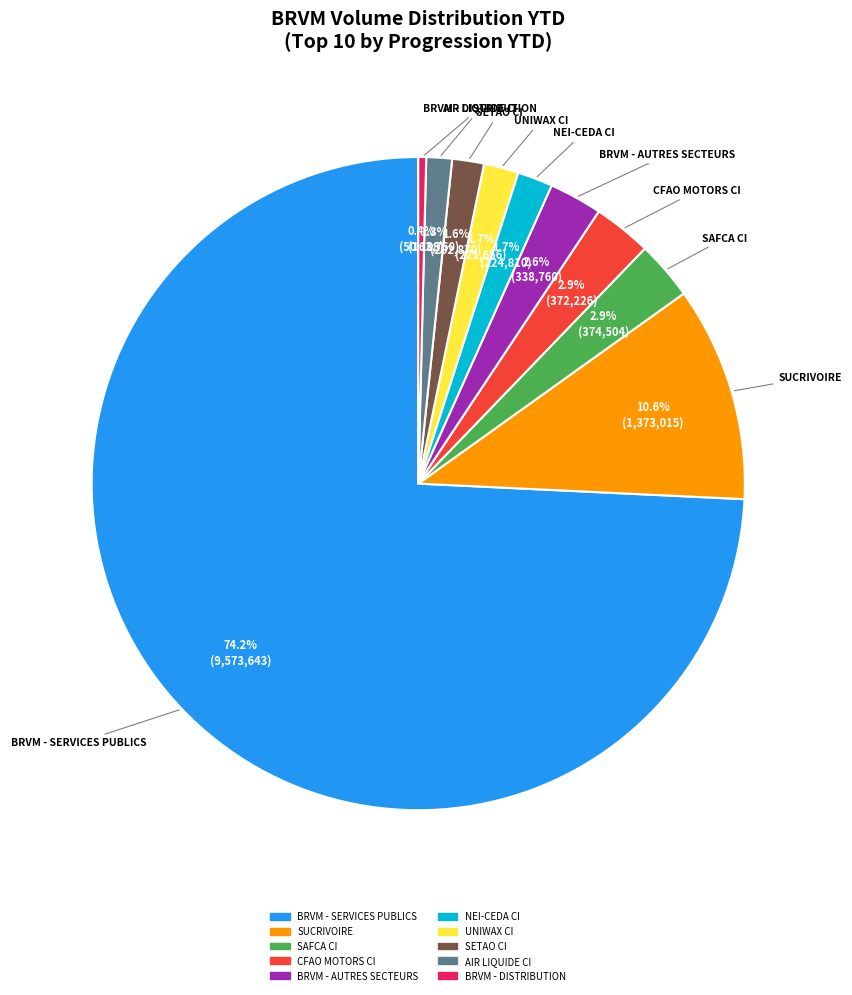

What is the largest slice in the pie chart?

BRVM - SERVICES PUBLICS